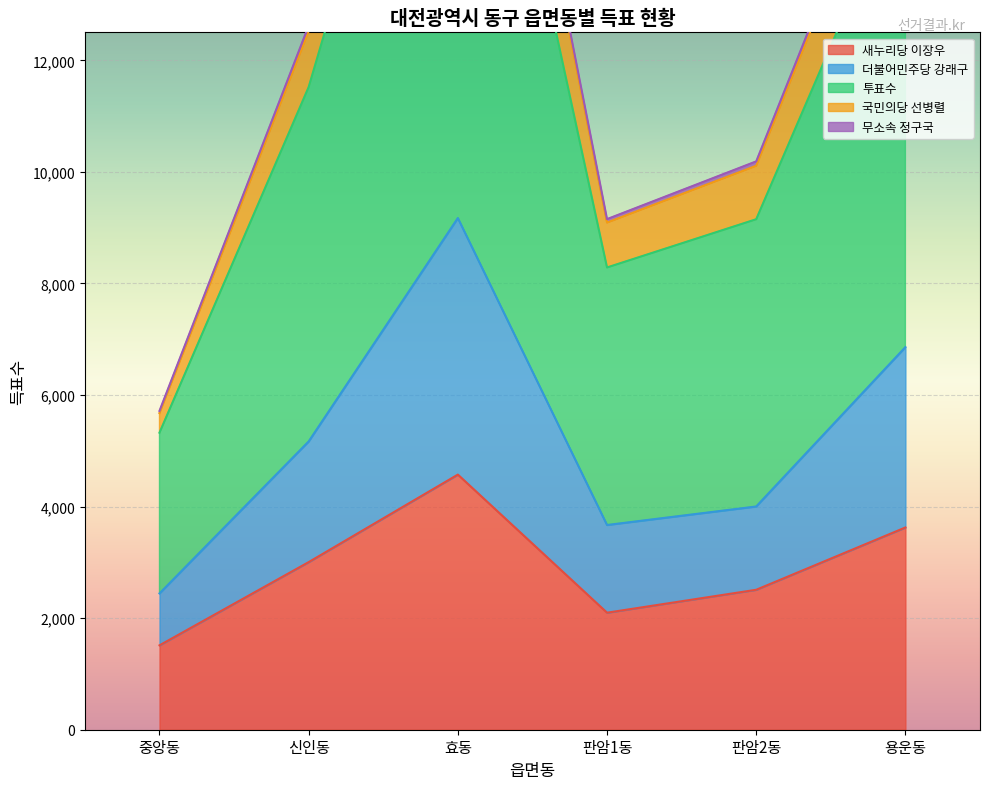

How many values in the 새누리당 이장우 series exceed 3005?

2